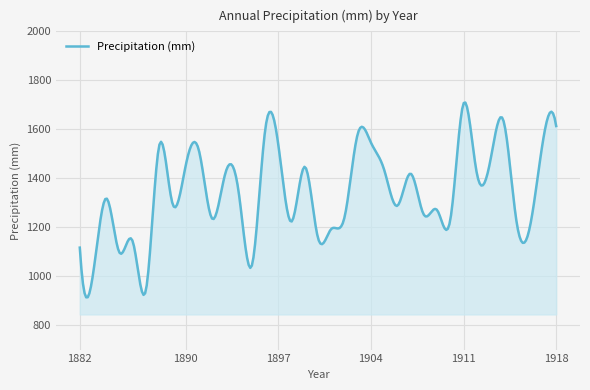

What is the difference between the maximum and minimum values?

795.8